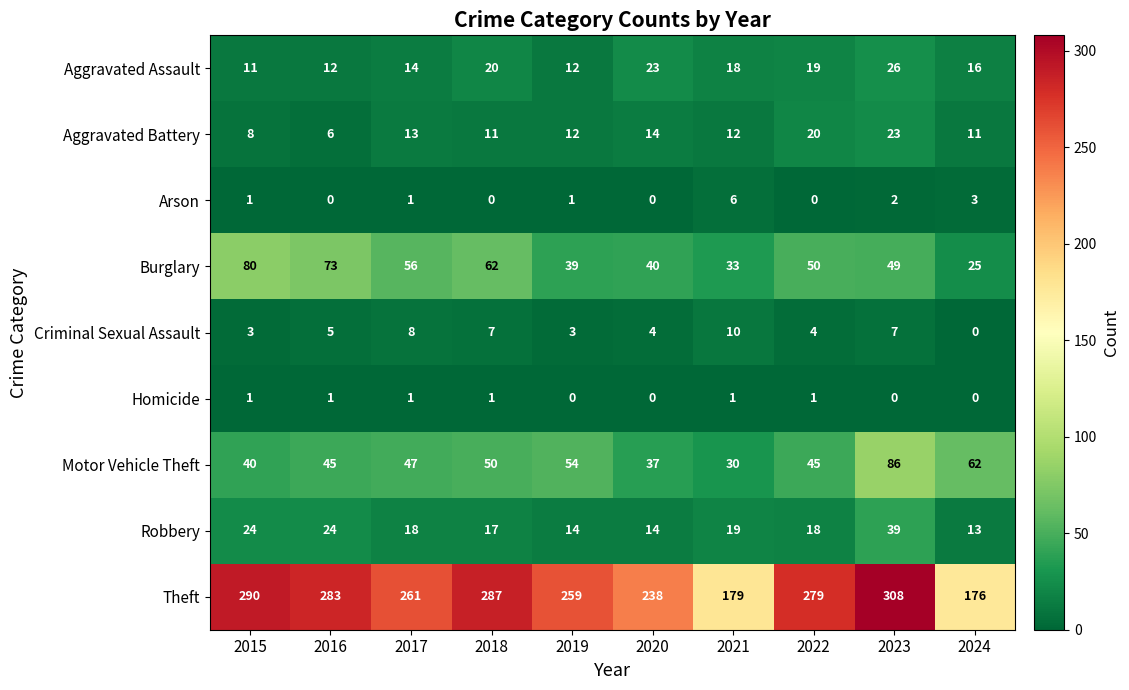

At which category is the sum across all series the highest?

2023